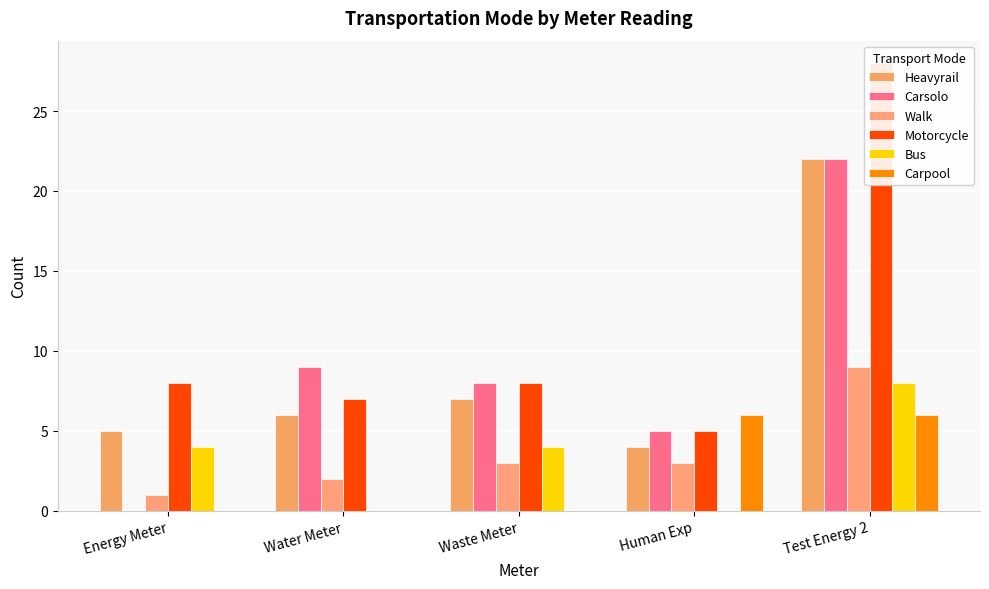

What are all the series names shown in the legend?

Heavyrail, Carsolo, Walk, Motorcycle, Bus, Carpool